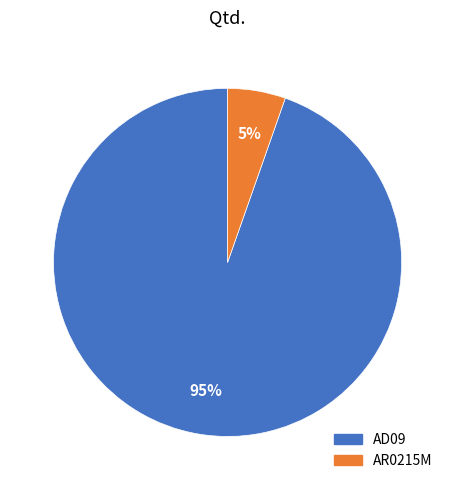

Rank the categories by value from lowest to highest.

AR0215M, AD09